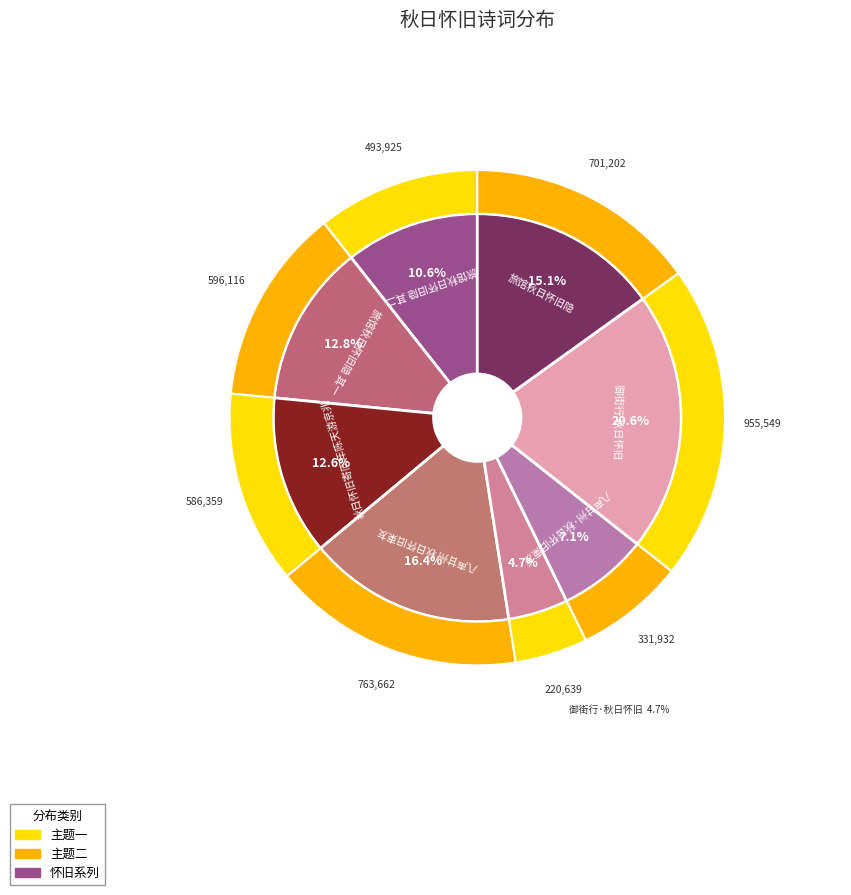

Does any single category account for the majority?

No